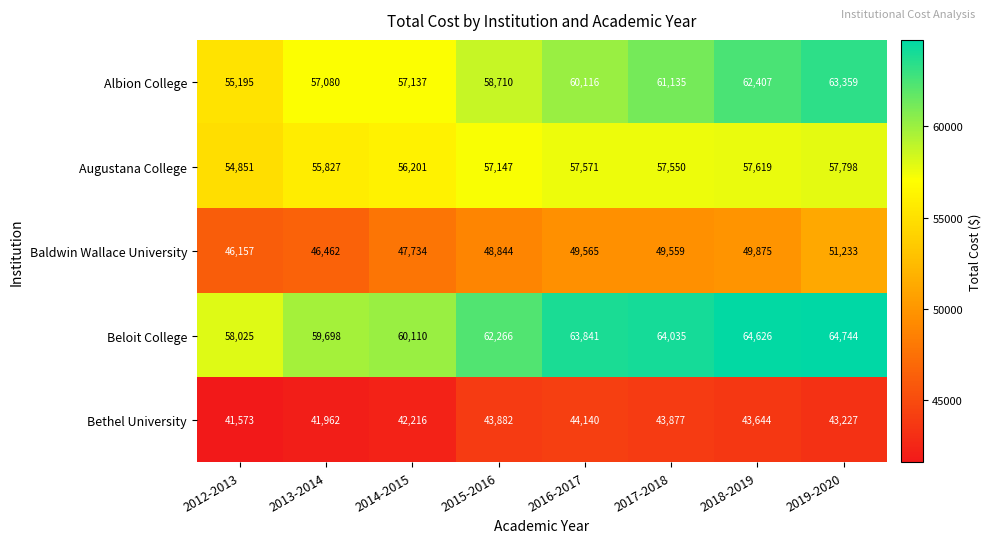

Which category has the highest value in the Augustana College series?

2019-2020